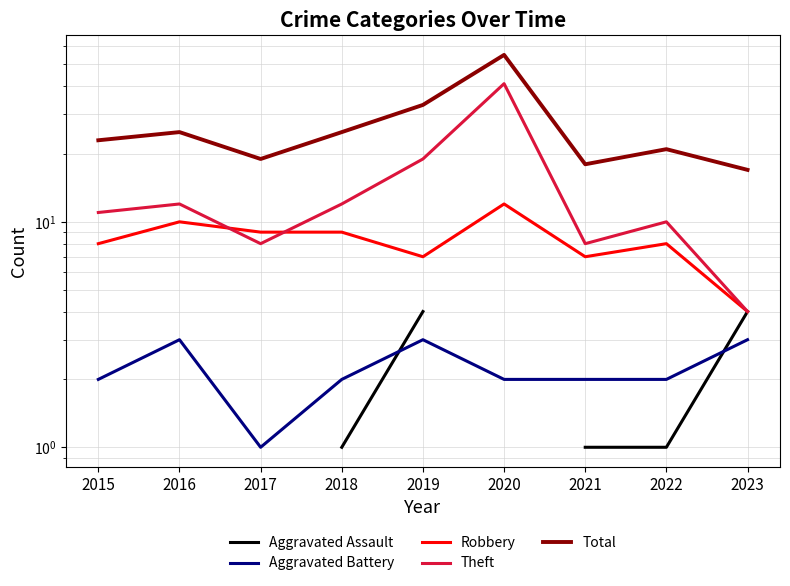

List the series in order of their overall mean, highest first.

Total, Theft, Robbery, Aggravated Assault, Aggravated Battery